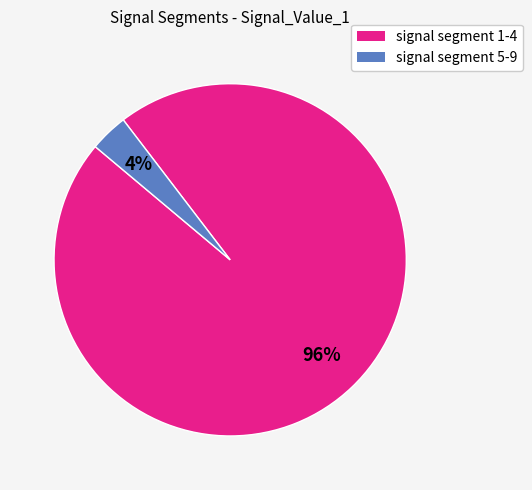

To the nearest percent, what is the average slice percentage?

50%